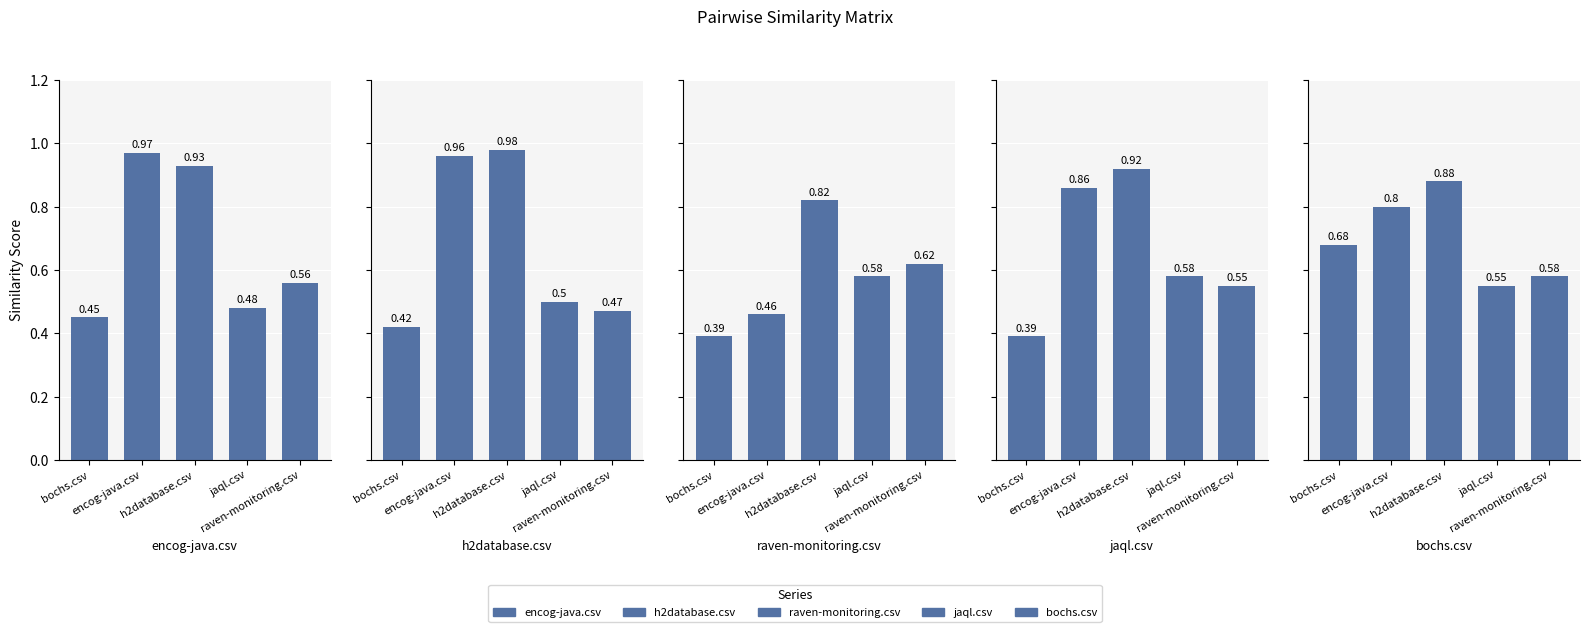

Reading left to right, extract all data points from this chart.

encog-java.csv: bochs.csv=0.5	encog-java.csv=1.0	h2database.csv=0.9	jaql.csv=0.5	raven-monitoring.csv=0.6
h2database.csv: bochs.csv=0.4	encog-java.csv=1.0	h2database.csv=1.0	jaql.csv=0.5	raven-monitoring.csv=0.5
raven-monitoring.csv: bochs.csv=0.4	encog-java.csv=0.5	h2database.csv=0.8	jaql.csv=0.6	raven-monitoring.csv=0.6
jaql.csv: bochs.csv=0.4	encog-java.csv=0.9	h2database.csv=0.9	jaql.csv=0.6	raven-monitoring.csv=0.6
bochs.csv: bochs.csv=0.7	encog-java.csv=0.8	h2database.csv=0.9	jaql.csv=0.6	raven-monitoring.csv=0.6